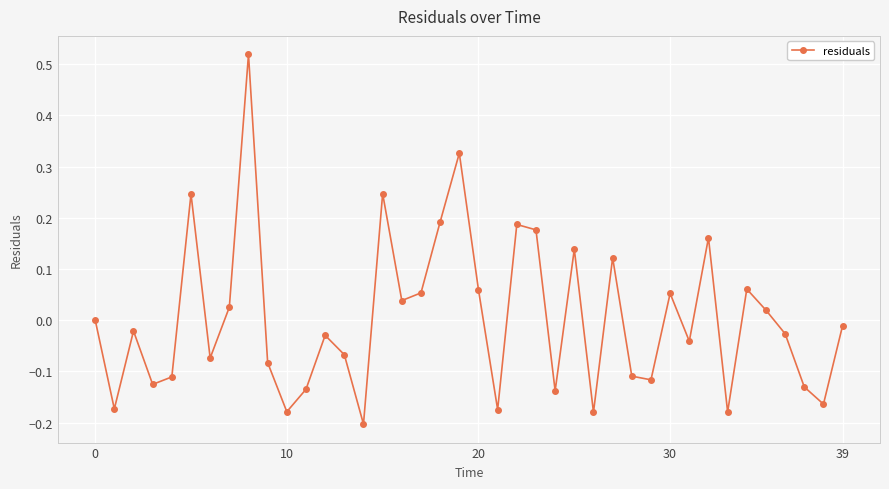

How many interior local peaks (higher than both neighbors) does the data have?

12